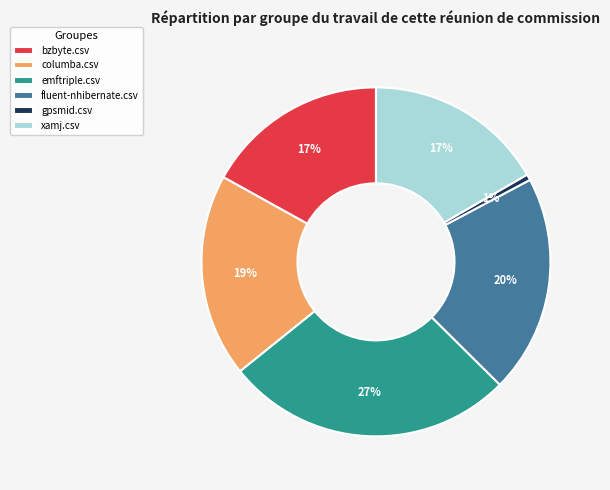

To the nearest percent, what is the combined percentage of emftriple.csv and columba.csv?

46%